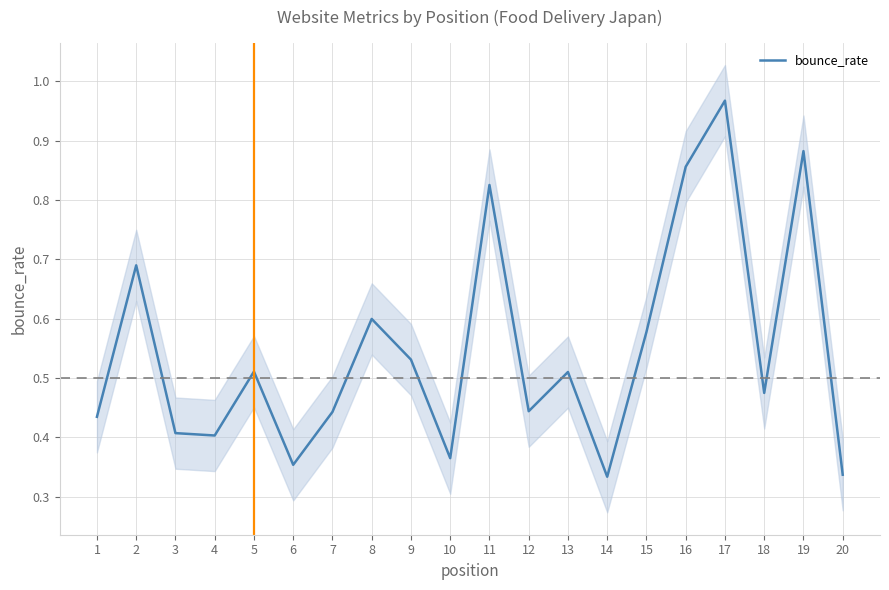

List the labels in order of value, smallest first.

14, 20, 6, 10, 4, 3, 1, 7, 12, 18, 13, 5, 9, 15, 8, 2, 11, 16, 19, 17